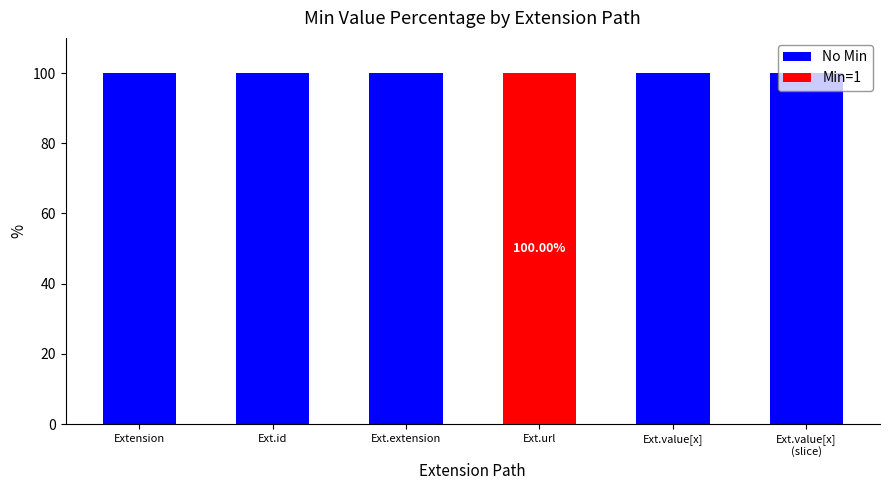

At which label does Min=1 reach its peak?

Ext.url